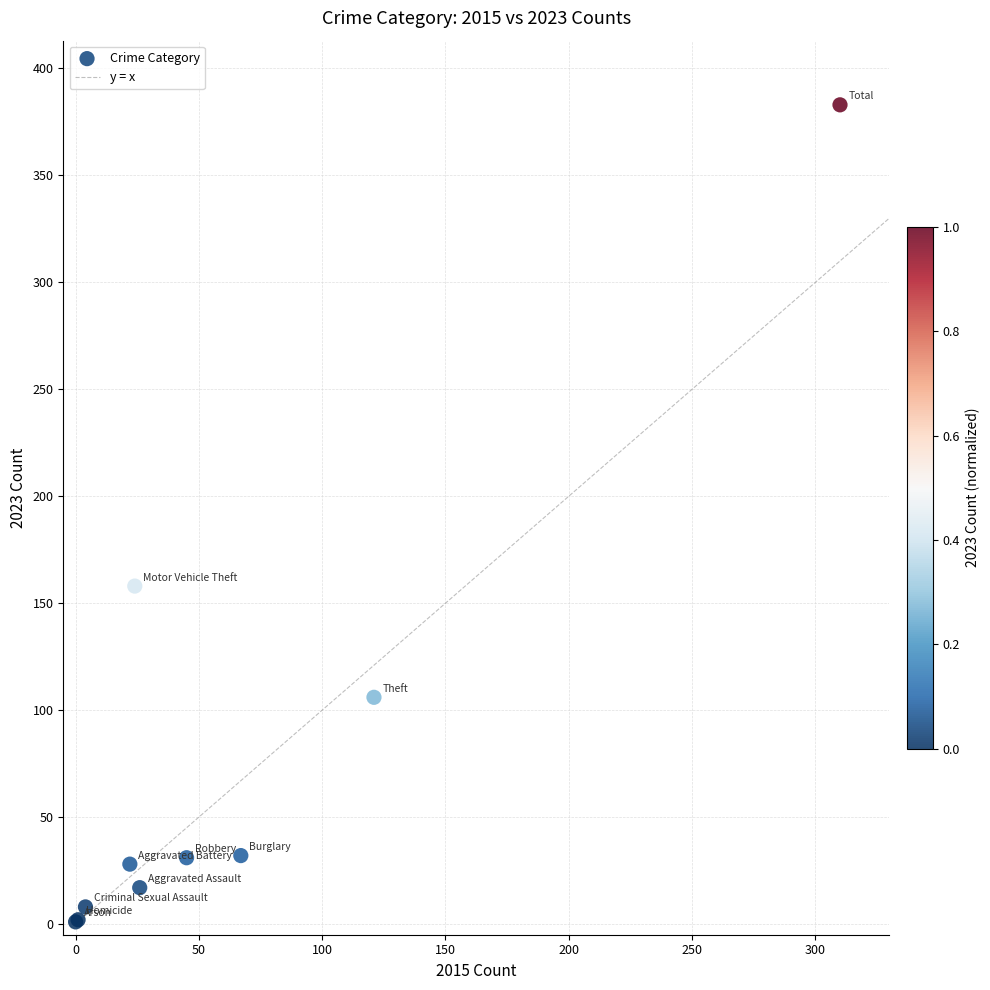

What Y value in the scatter plot is closest to 192?

158